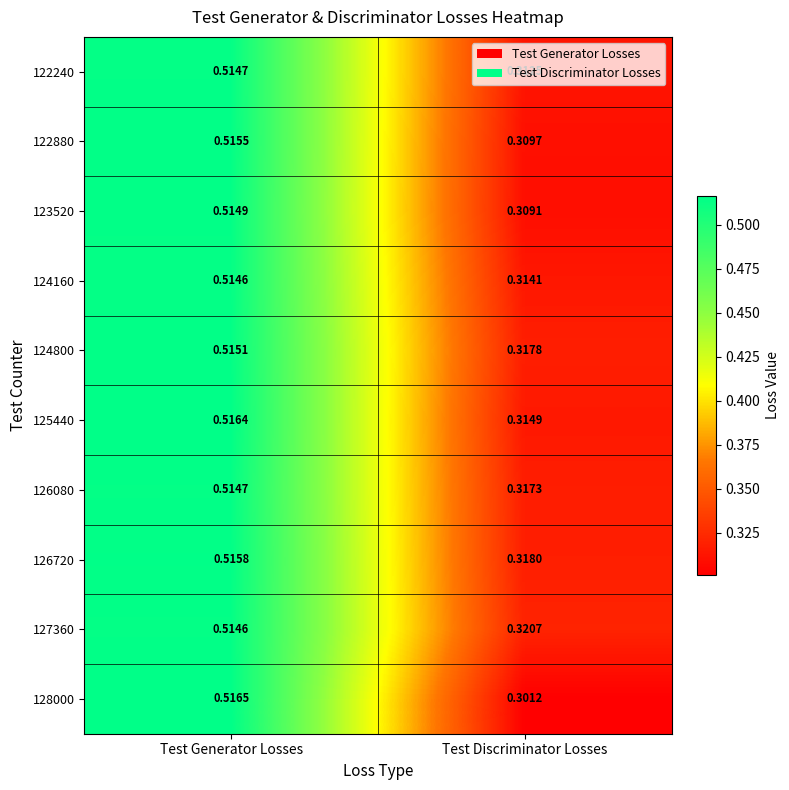

Between Test Generator Losses and Test Discriminator Losses, which series saw the biggest shift?

128000